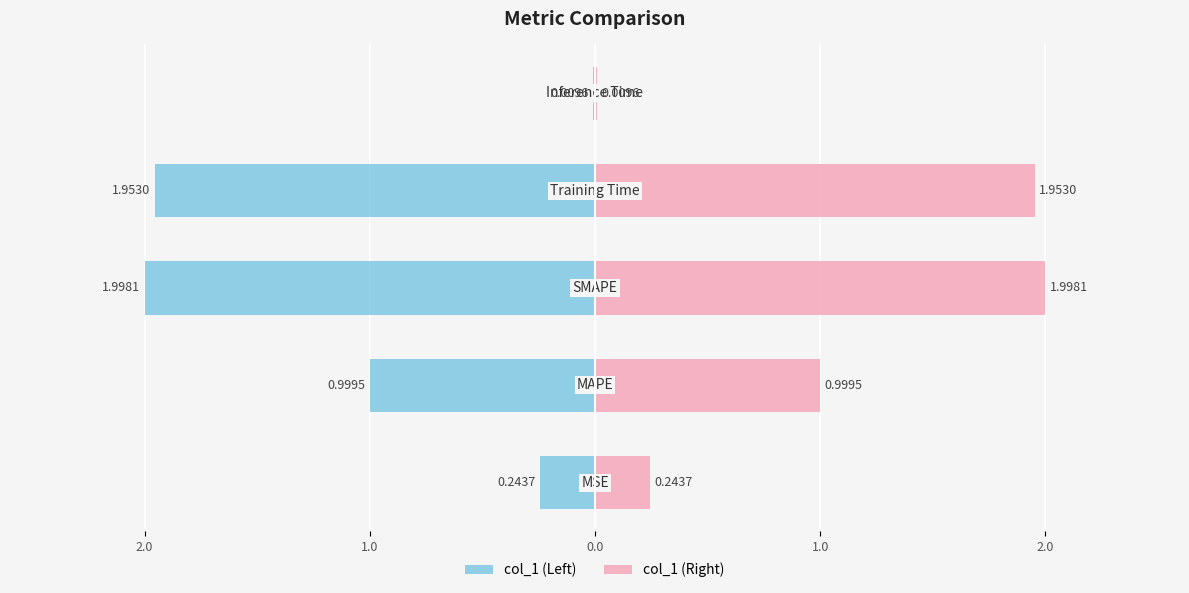

Reading left to right, what are all the values shown in this chart?

col_1 (Left): -0.2	-1.0	-2.0	-2.0	-0.0
col_1 (Right): 0.2	1.0	2.0	2.0	0.0